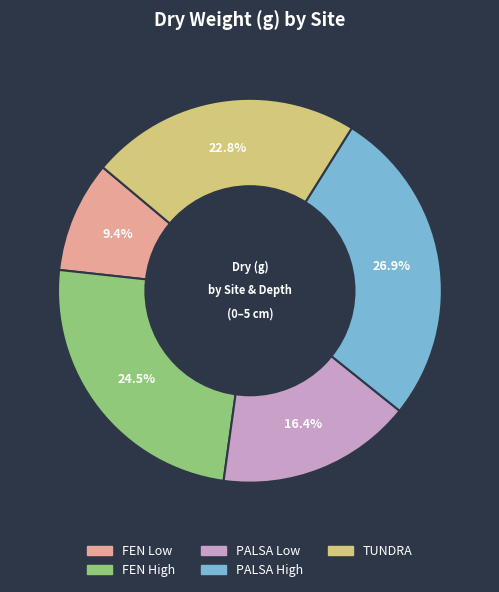

Rank the categories by value from highest to lowest.

PALSA High, FEN High, TUNDRA, PALSA Low, FEN Low